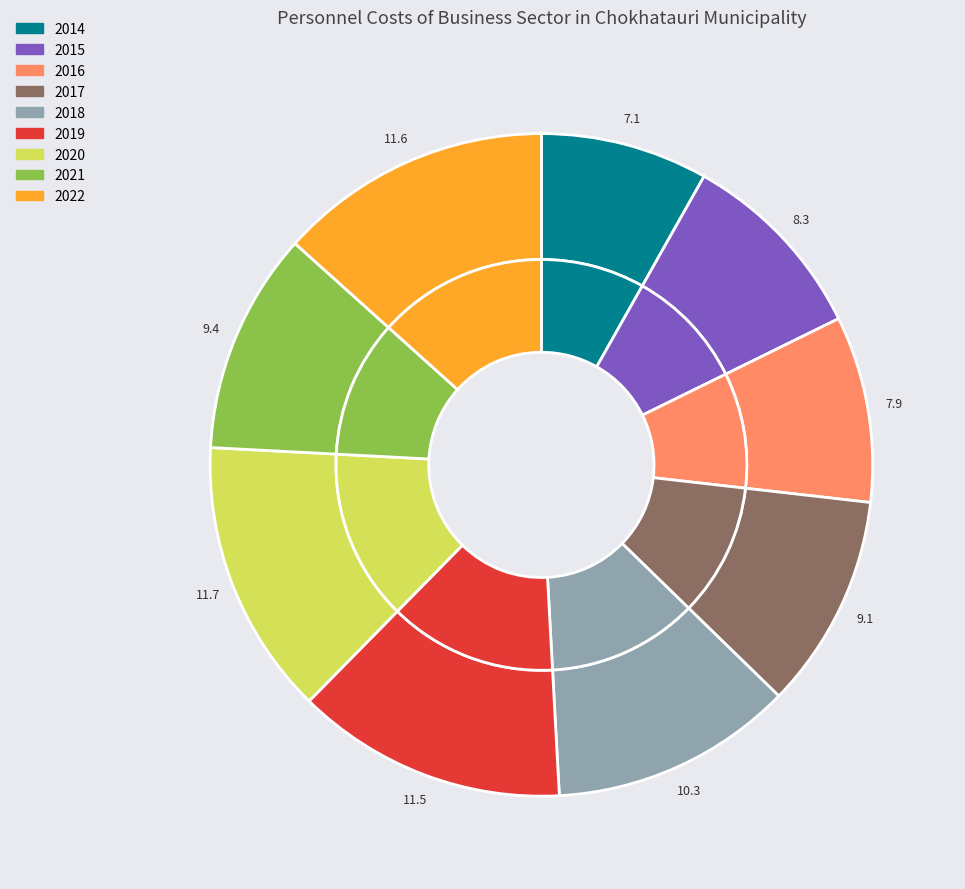

Combined, do 2018 and 2016 account for over 50%?

No